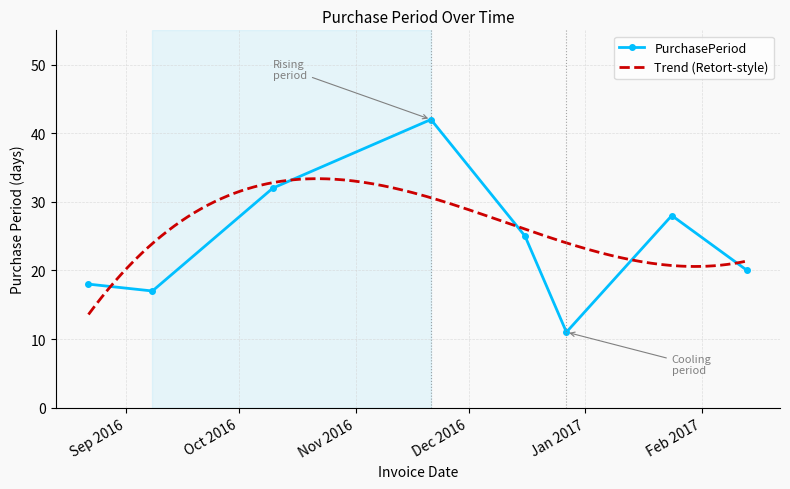

How many points are lower than both their immediate neighbors (excluding endpoints)?

2